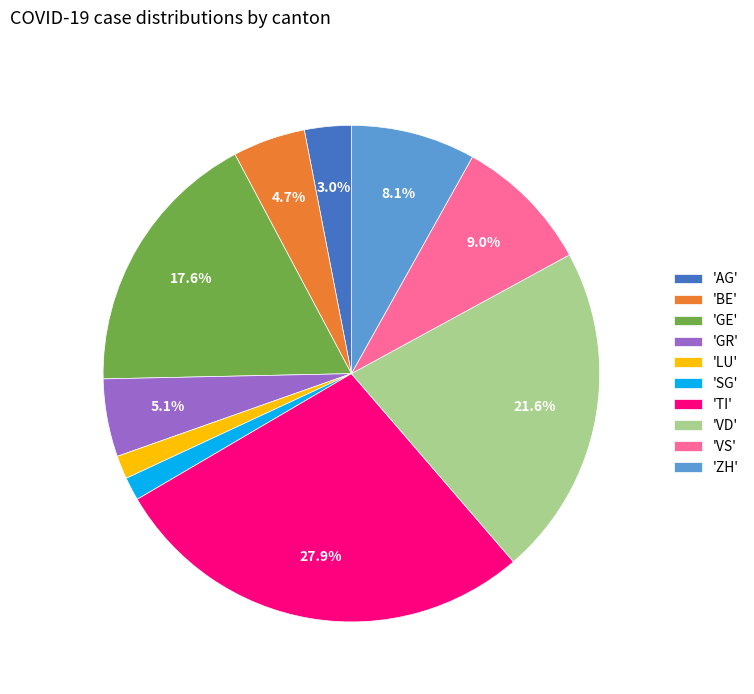

What portion of the pie excludes 'TI'?

72.1%